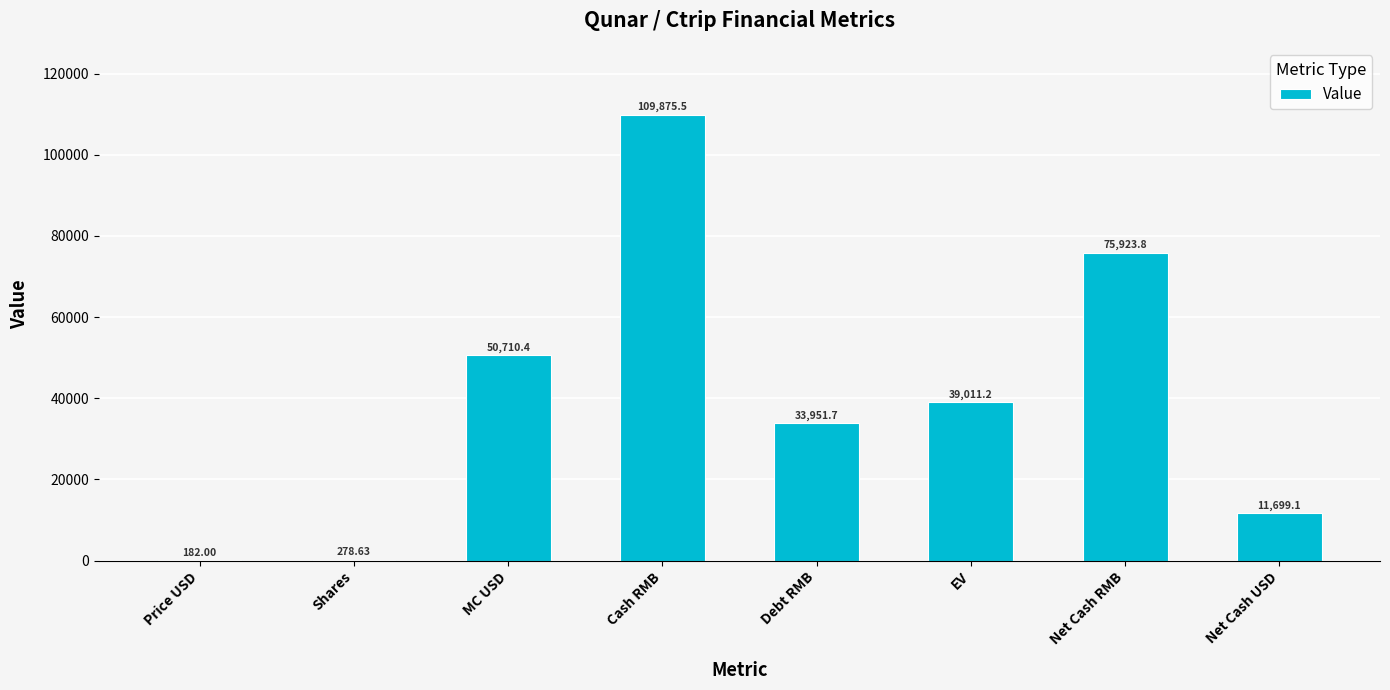

Where is the data nearest to the value 55028?

MC USD